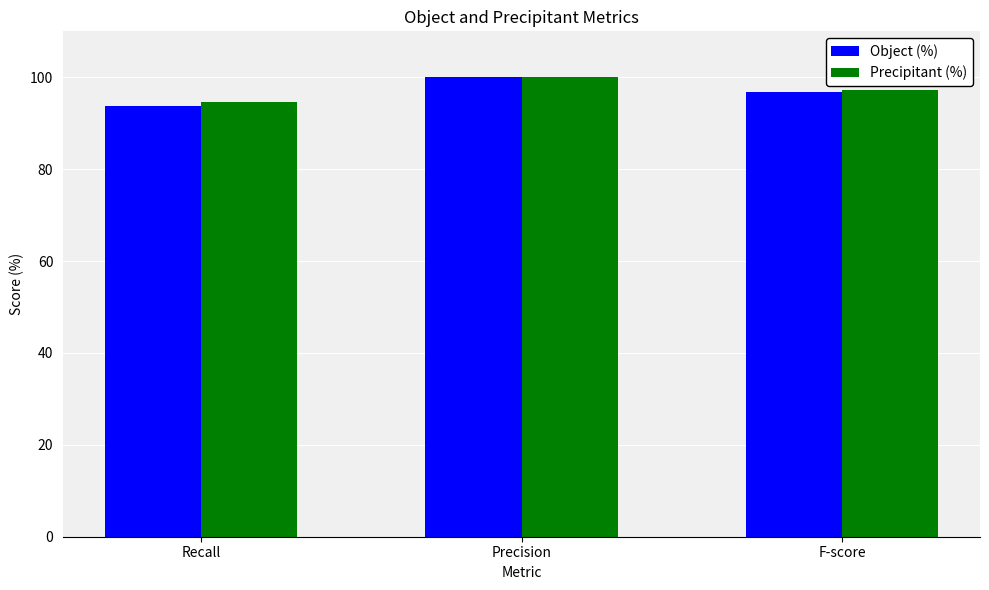

What is the label of the 2nd bar from the left?

Precision